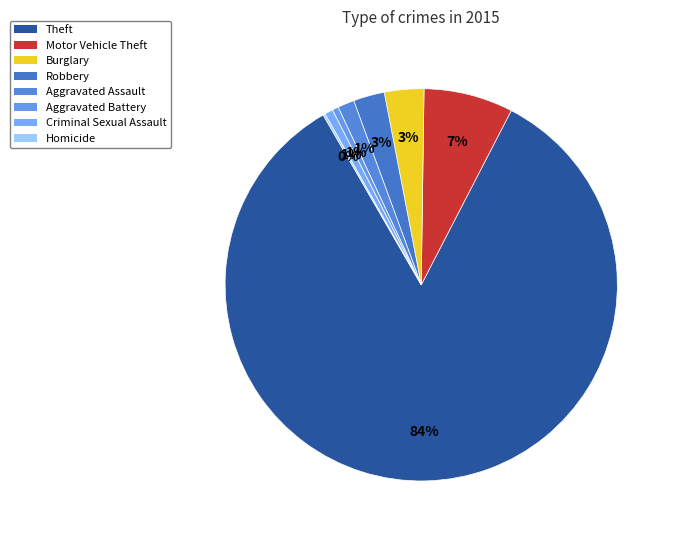

The Motor Vehicle Theft slice represents 7% of the pie. True or false?

True